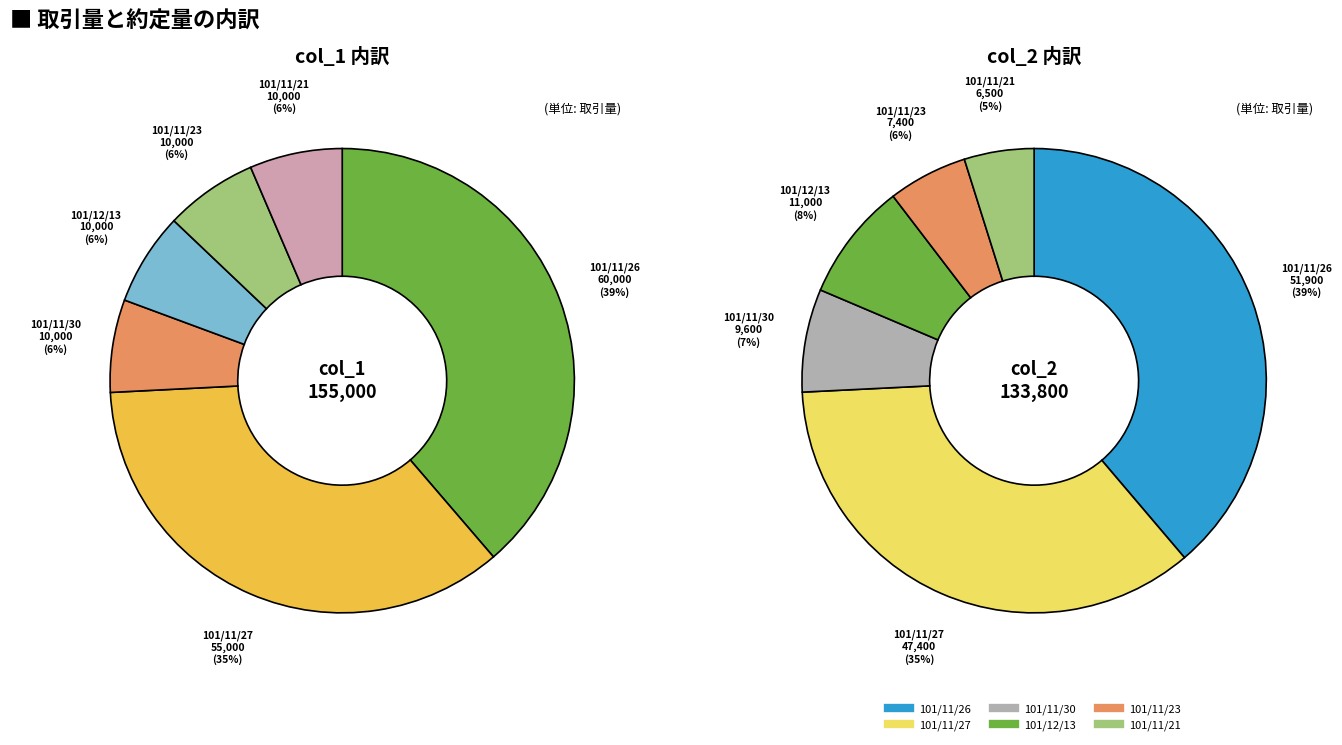

What percentage is the 101/11/27 slice, to the nearest percent?

35%